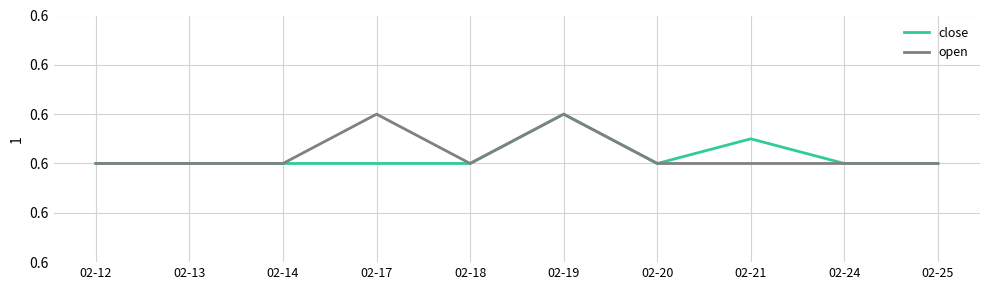

Which series changed the most between 02-20 and 02-24?

close